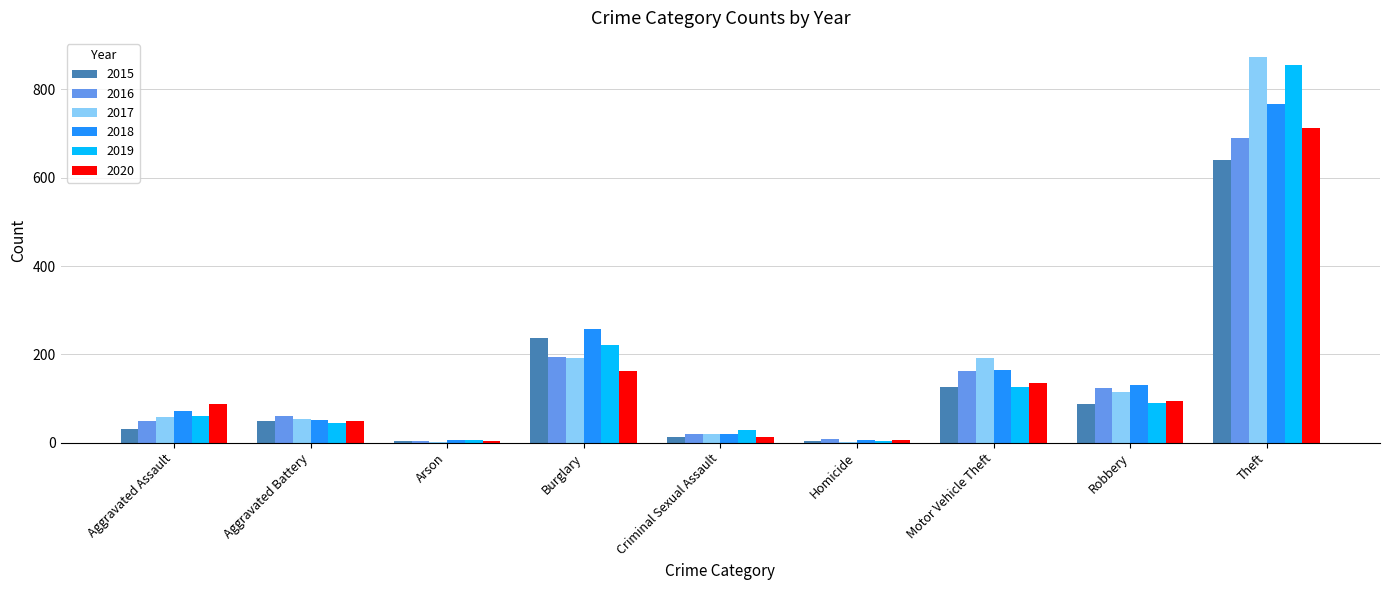

Which category has the highest value in the 2019 series?

Theft